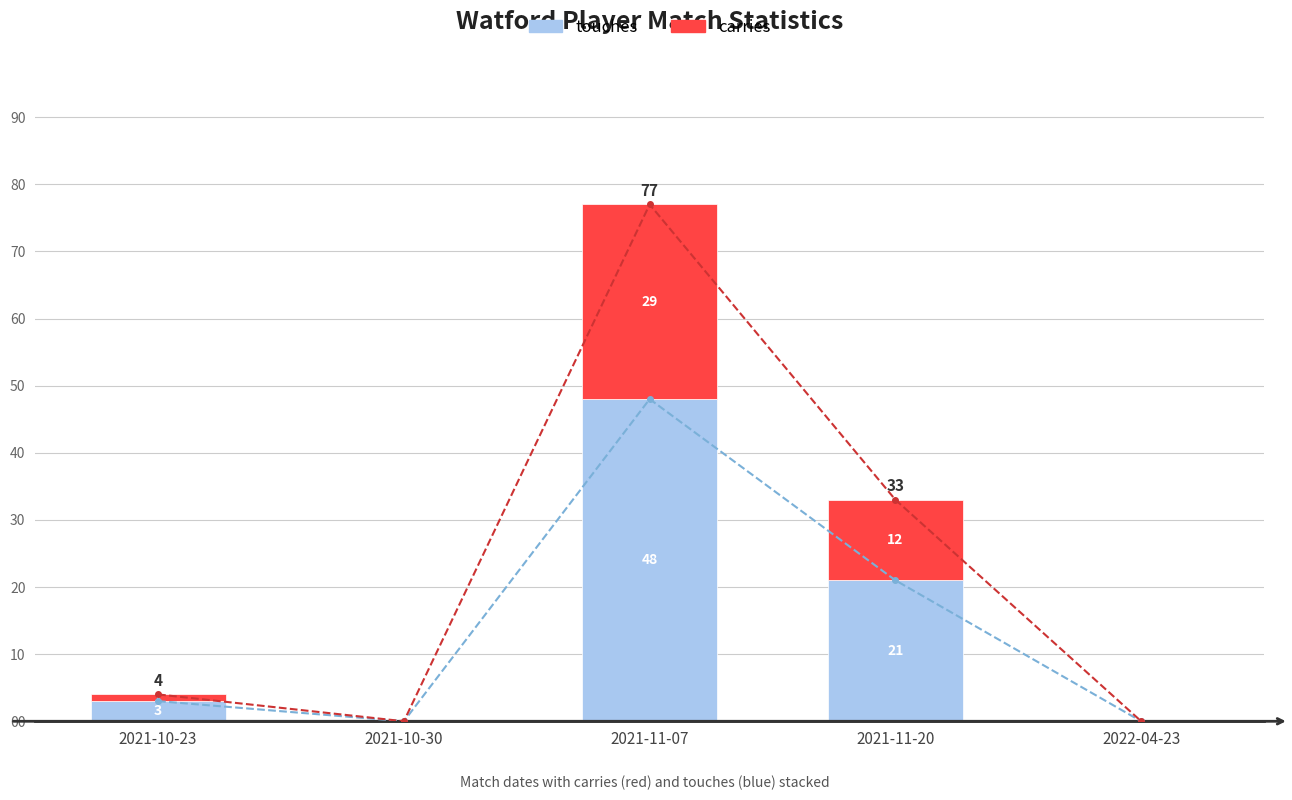

How many data points in touches are less than 3?

2